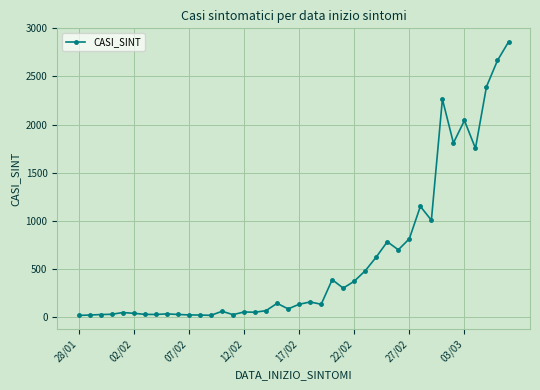

What is the minimum value shown in the chart?

13